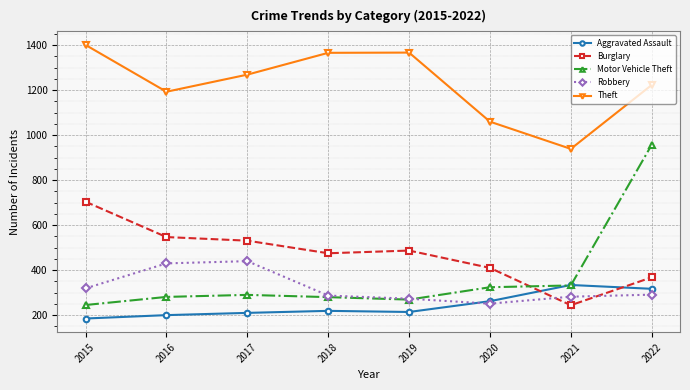

How many values in the Burglary series are below 487?

4